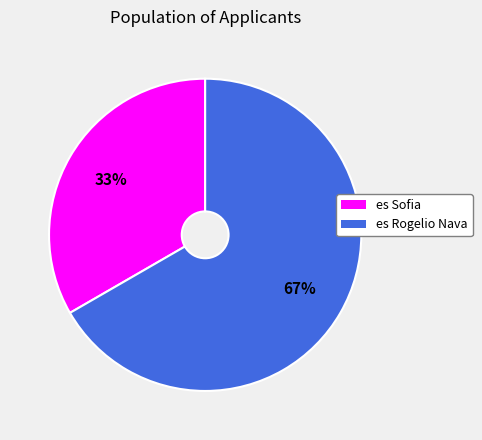

To the nearest percent, what portion does es Sofia represent?

33%